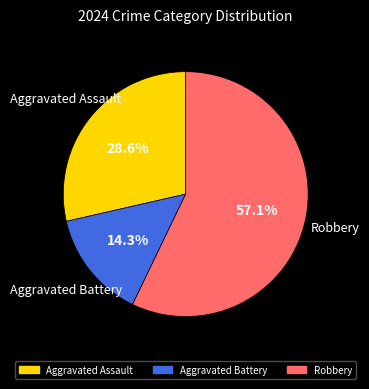

What is the largest slice in the pie chart?

Robbery